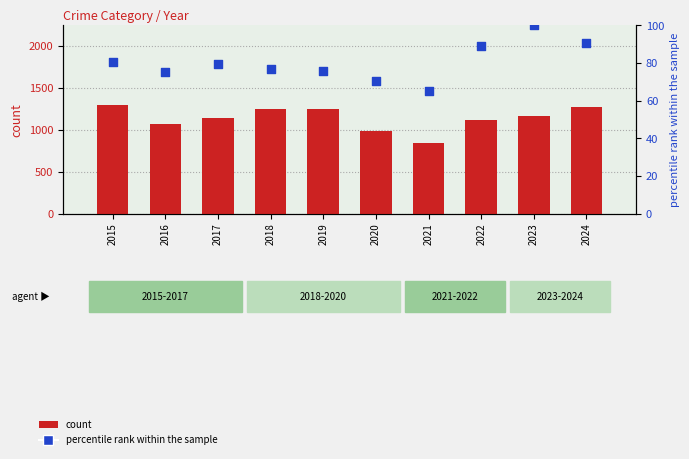

Is the value of Theft at 2018 greater than the value of percentile rank within the sample at 2018?

Yes